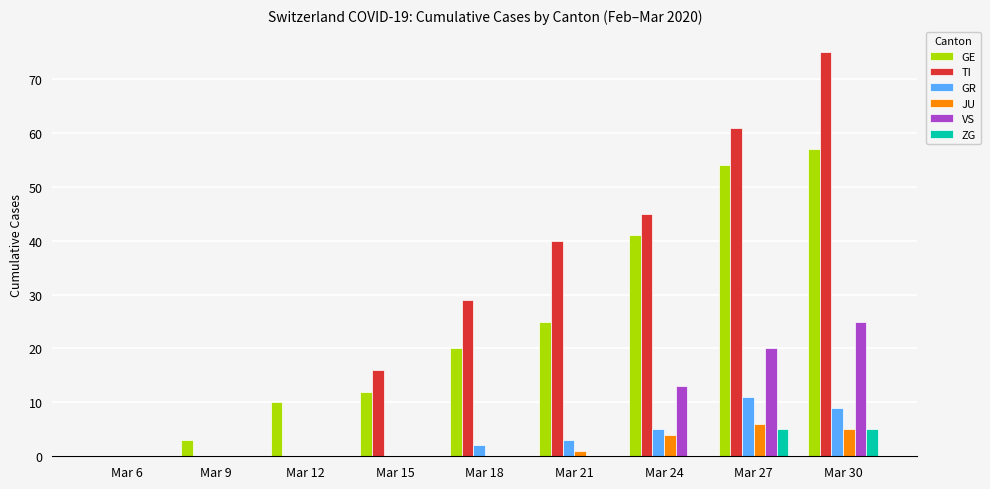

The value of TI at Mar 6 is 44. True or false?

False